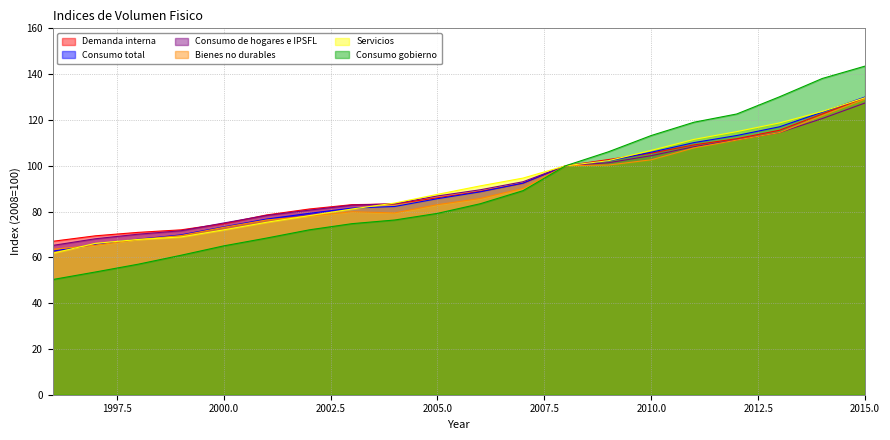

What are all the series names shown in the legend?

Demanda interna, Consumo total, Consumo de hogares e IPSFL, Bienes no durables, Servicios, Consumo gobierno